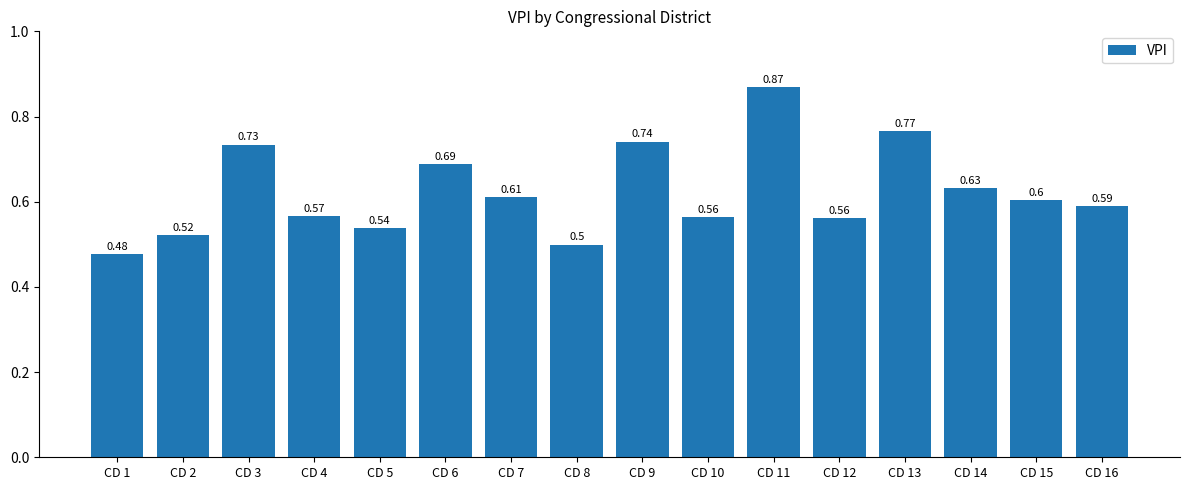

Which has a higher value, CD 11 or CD 14?

CD 11